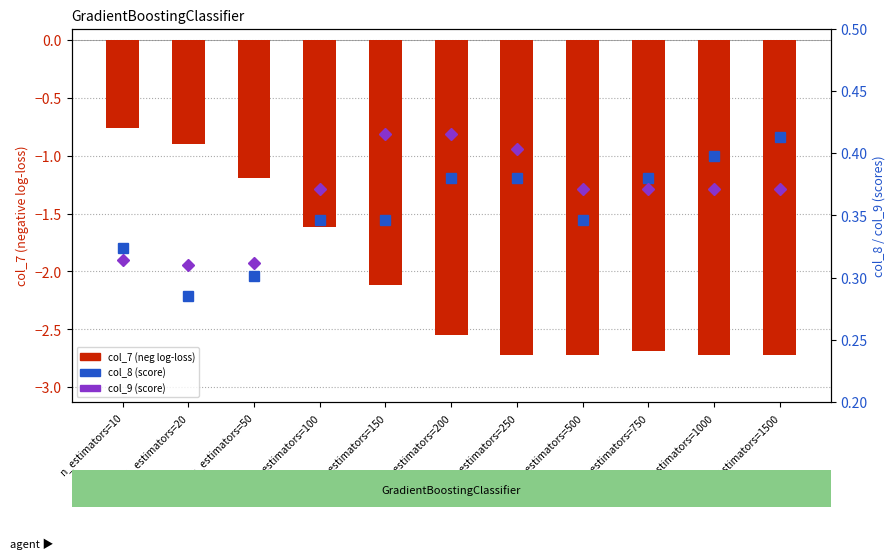

Reading left to right, list all the values displayed in this chart.

col_7 (log-loss neg): -0.8	-0.9	-1.2	-1.6	-2.1	-2.6	-2.7	-2.7	-2.7	-2.7	-2.7
col_8: 0.3	0.3	0.3	0.3	0.3	0.4	0.4	0.3	0.4	0.4	0.4
col_9: 0.3	0.3	0.3	0.4	0.4	0.4	0.4	0.4	0.4	0.4	0.4